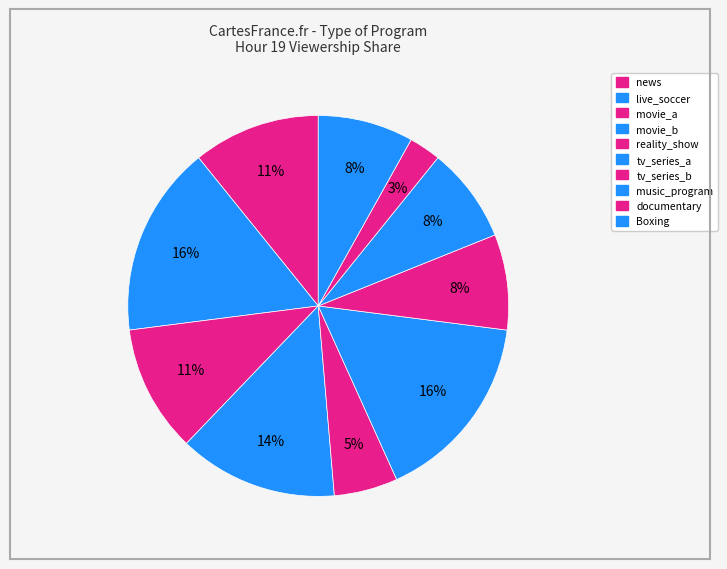

Is documentary the majority of the pie?

No